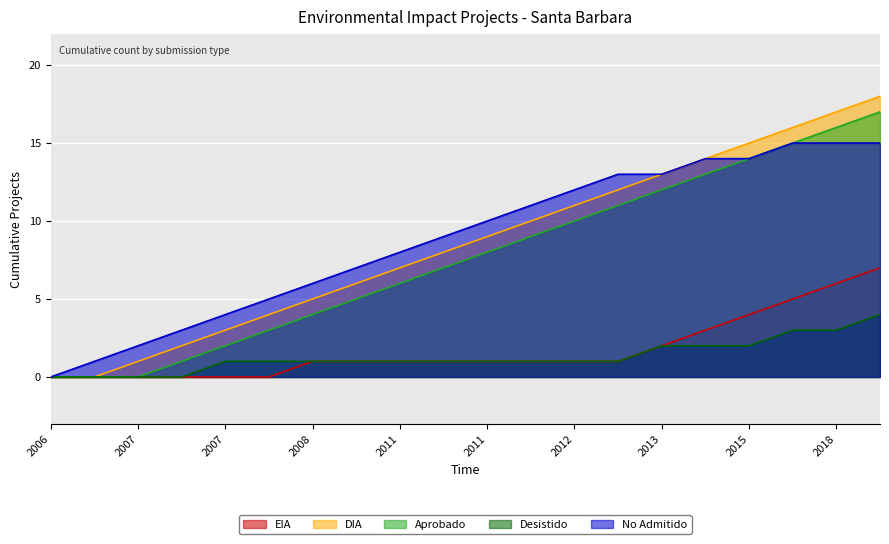

What are all the series names shown in the legend?

EIA, DIA, Aprobado, Desistido, No Admitido